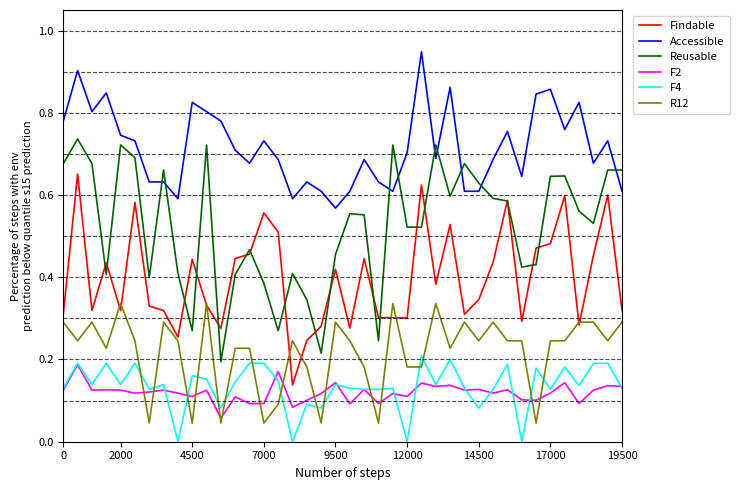

True or false: Reusable and R12 intersect in this chart.

False